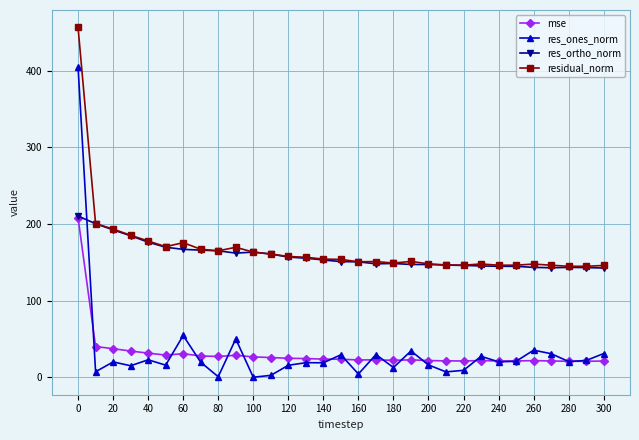

At how many categories does at least one series exceed 97?

31